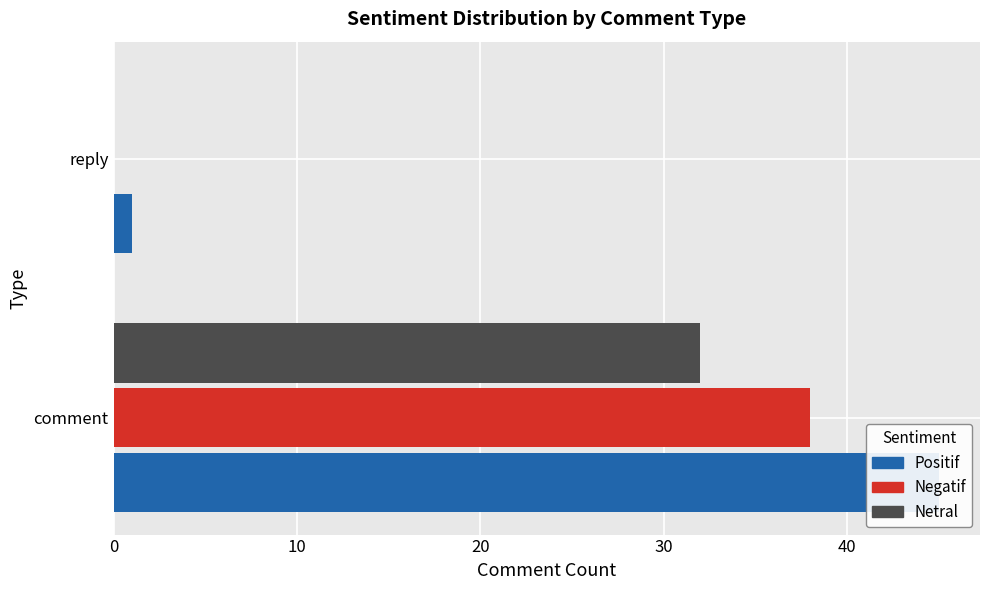

Rank the series by their maximum value, from lowest to highest.

netral, negatif, positif